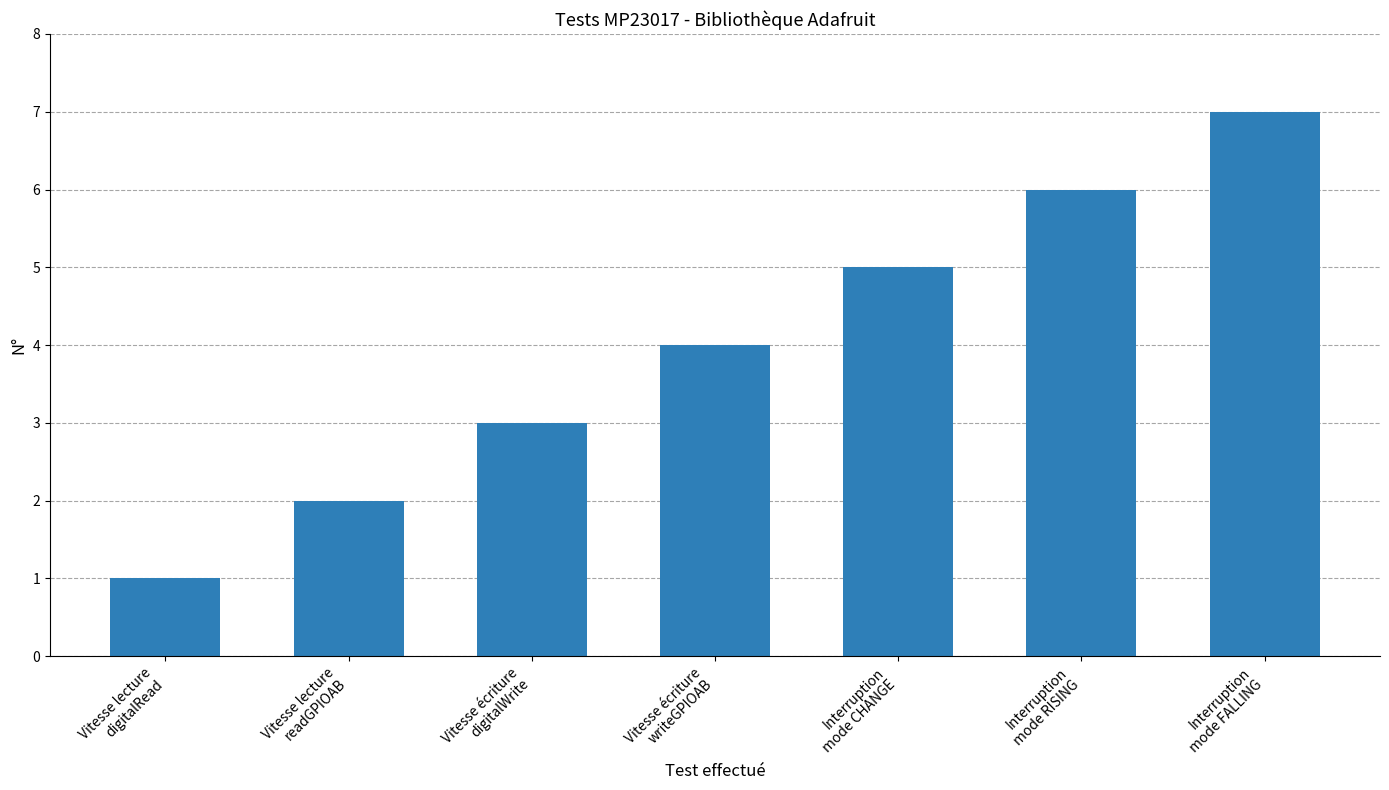

Is it true that the value at Interruption
mode FALLING is 11?

False